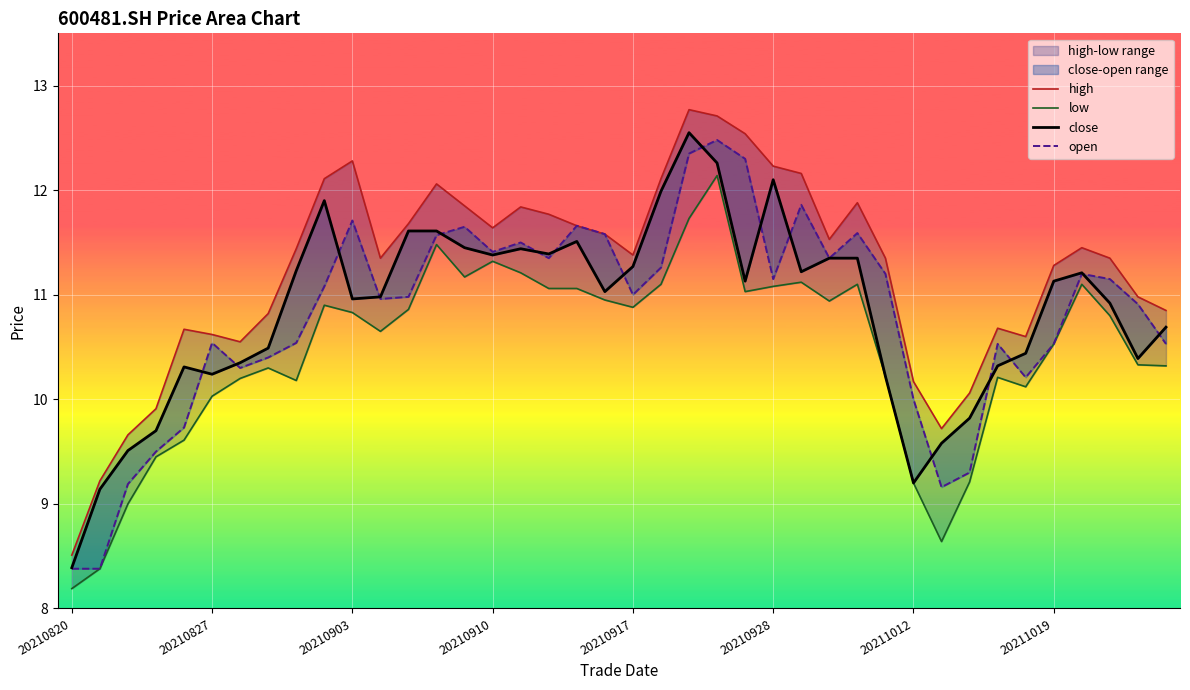

True or false: high and low intersect in this chart.

False